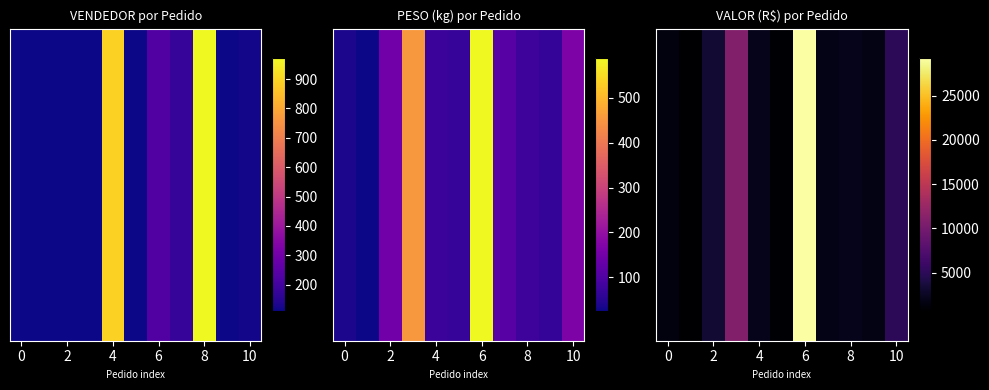

True or false: the data shows 9083.7 at 10.

False